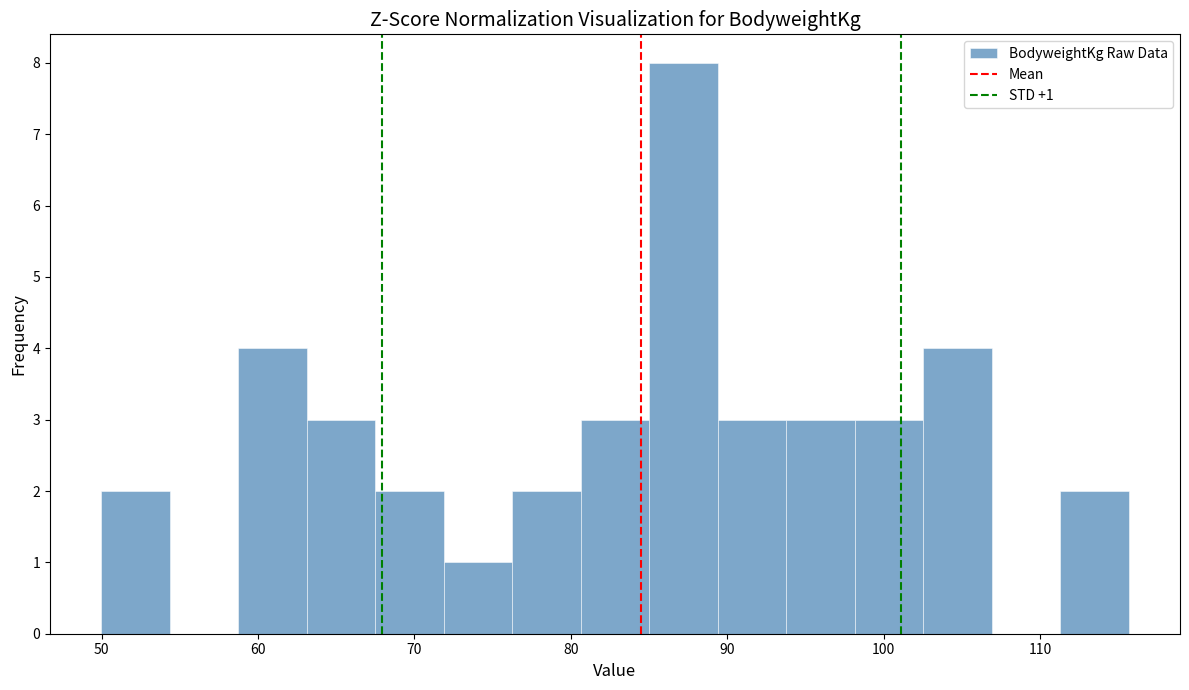

Over which range of the x-axis is the bar tallest?

85 to 89